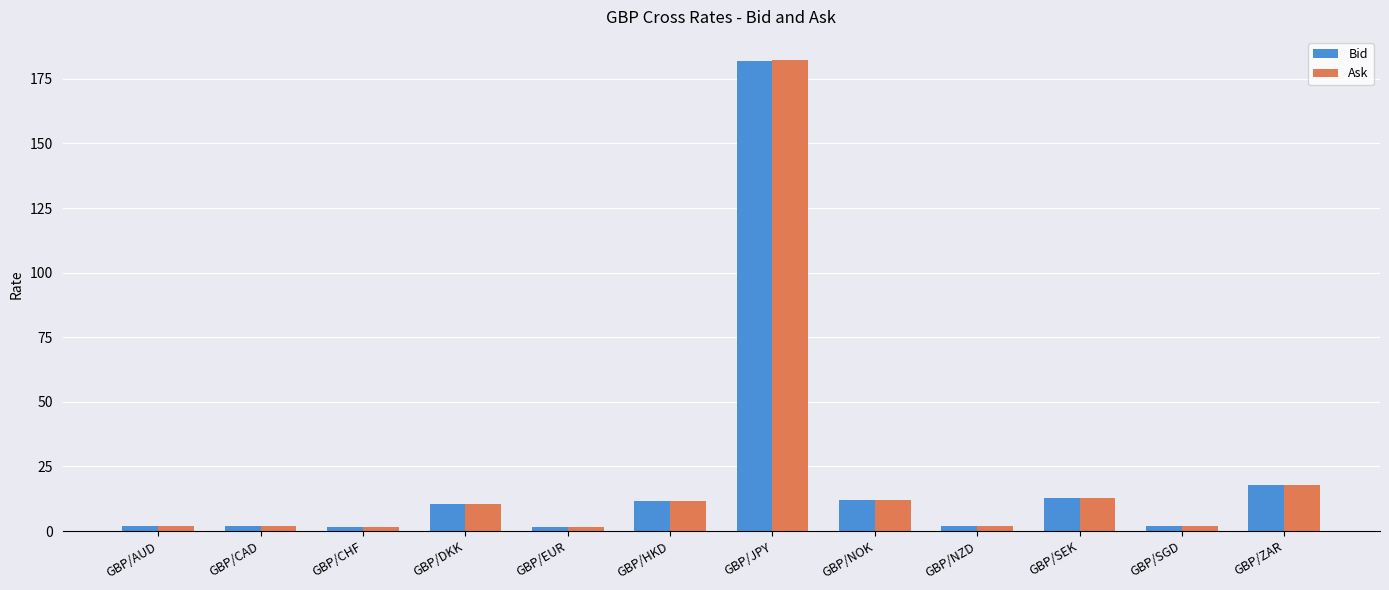

Is the value of Ask at GBP/JPY greater than the value of Bid at GBP/NOK?

Yes